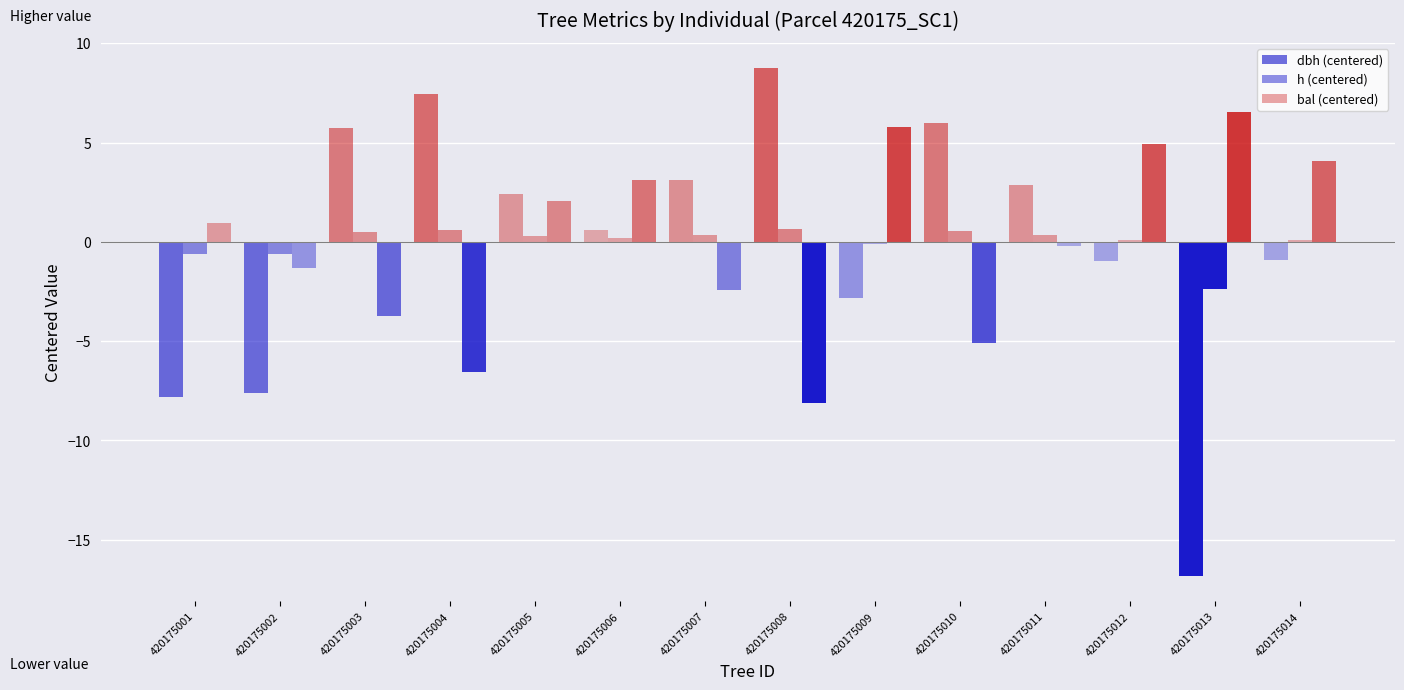

What is the highest value of the h (centered) series?

0.7